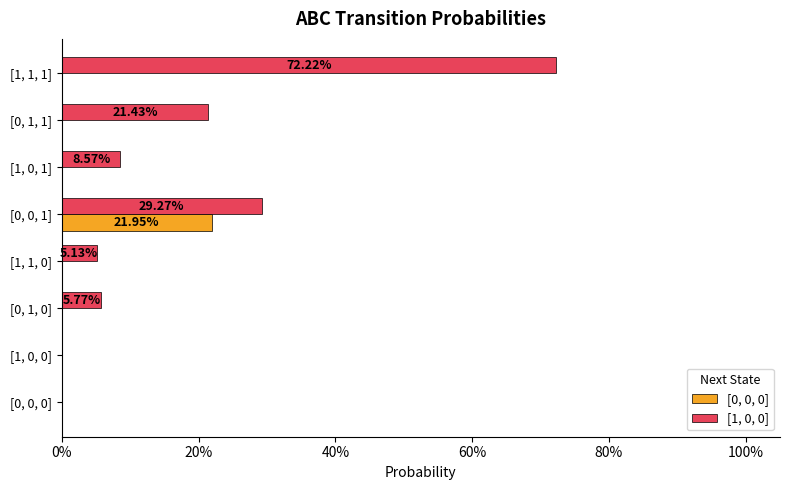

What are all the series names shown in the legend?

[0, 0, 0], [1, 0, 0]